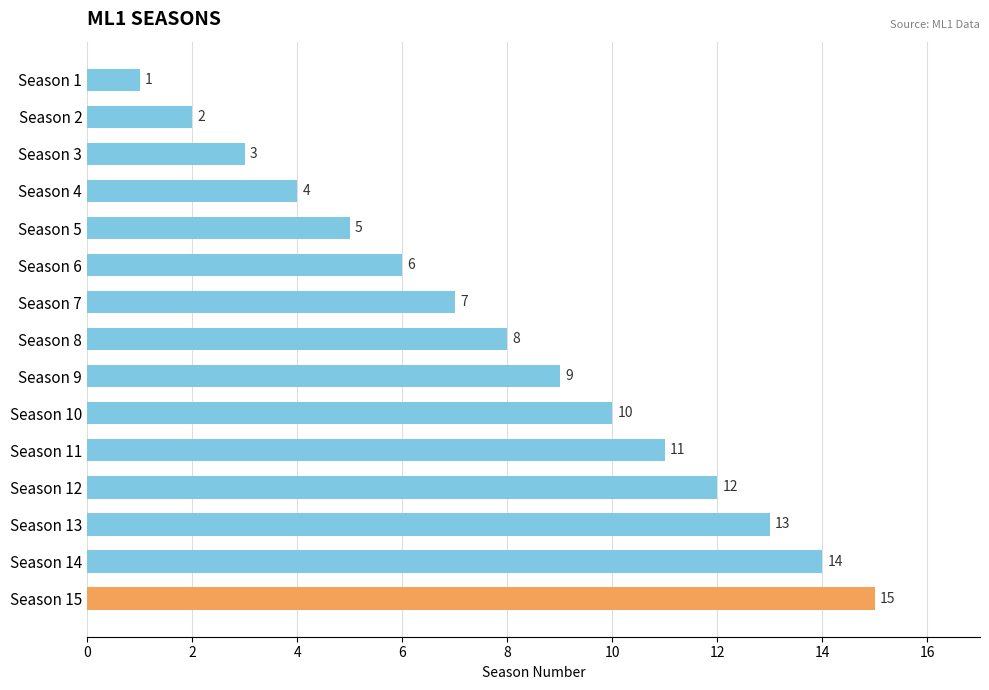

Count the number of categories in the chart.

15